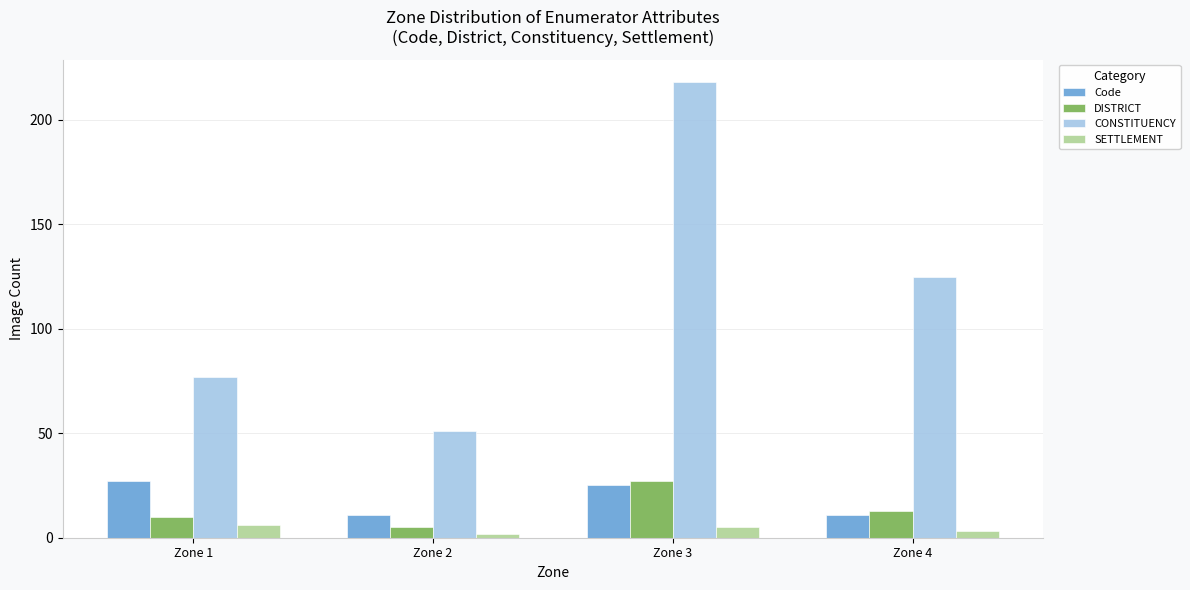

At which category is the sum across all series the highest?

Zone 3